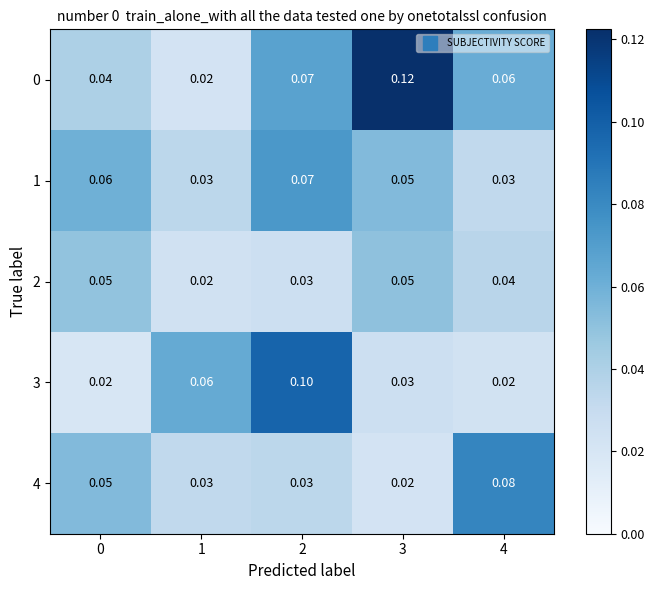

Is the value of 3 at 2 greater than the value of 4 at 4?

Yes